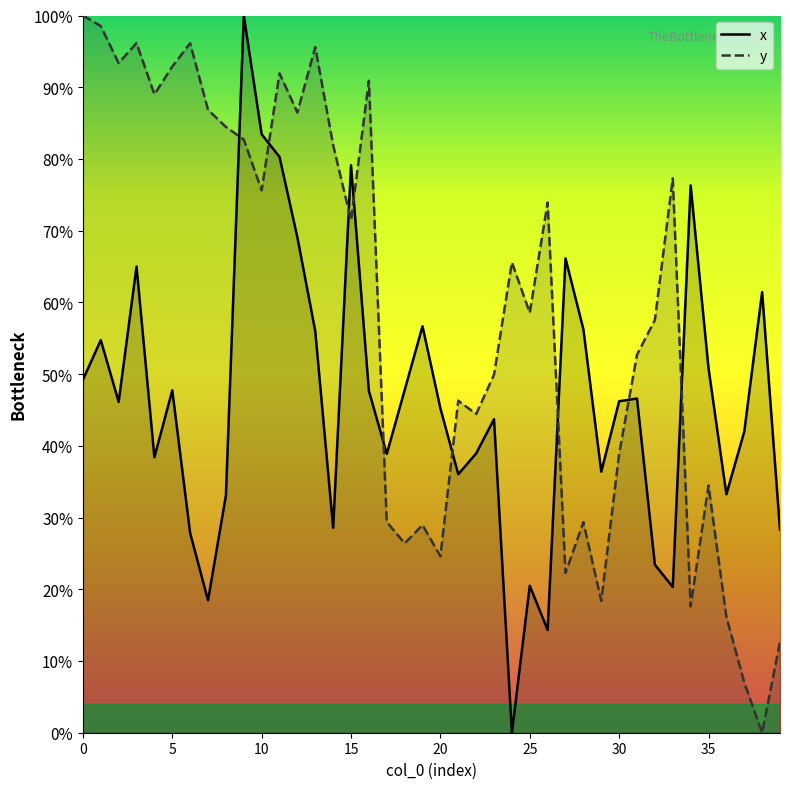

Which series has the largest range (max minus min)?

x